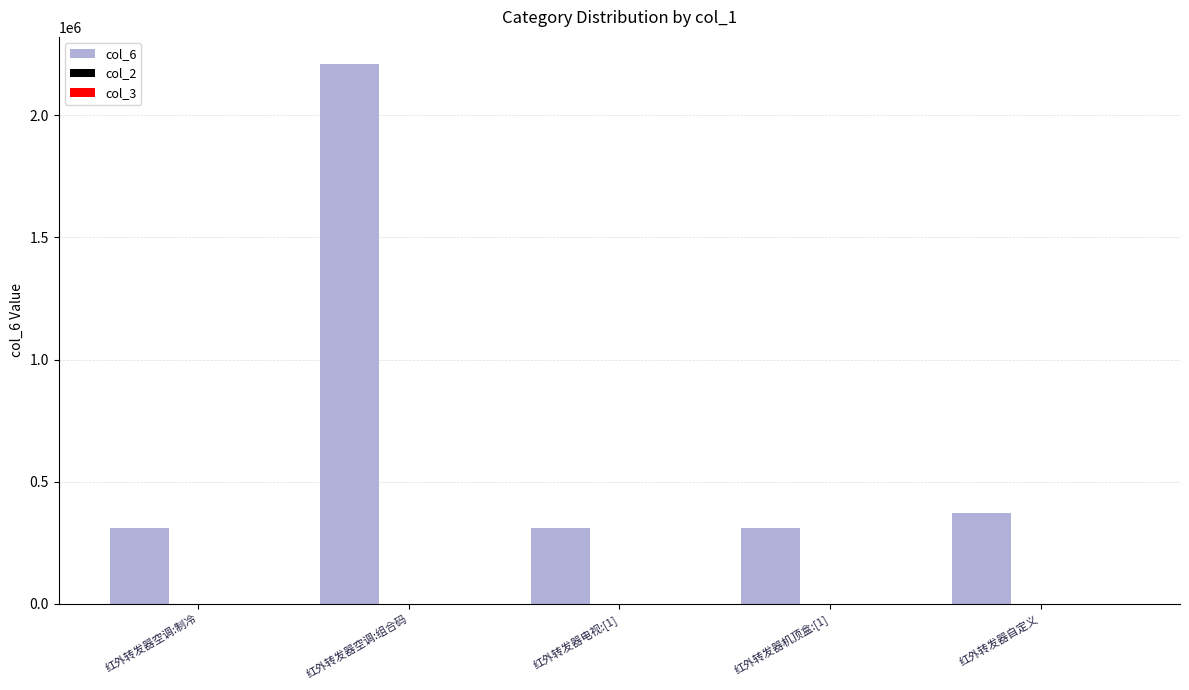

What is the greatest value displayed?

2210116